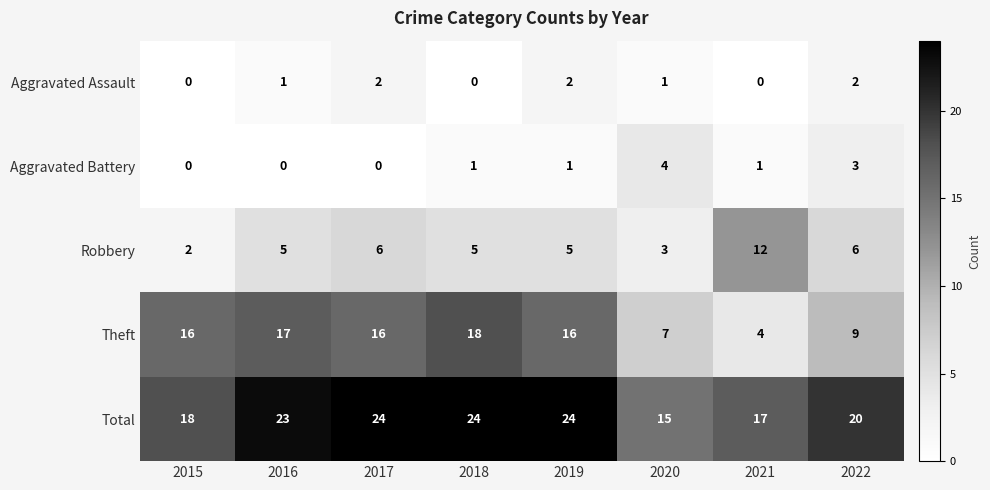

What is the greatest value displayed?

24